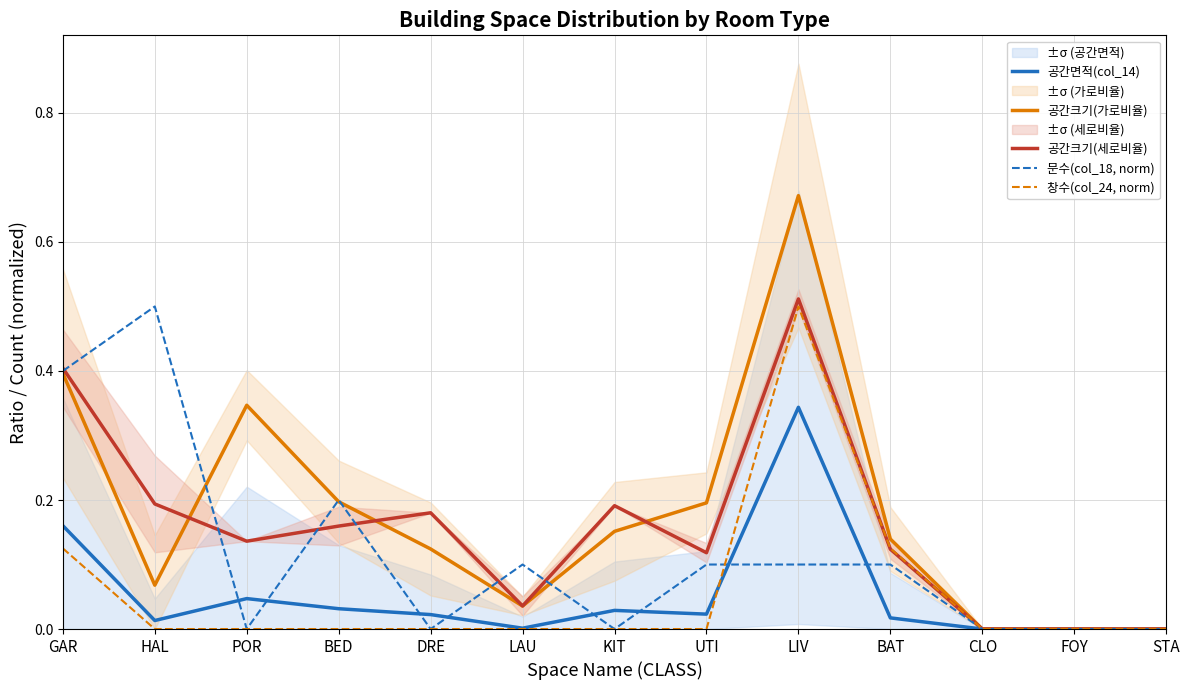

How many values in 공간크기(가로비율) are above zero?

10